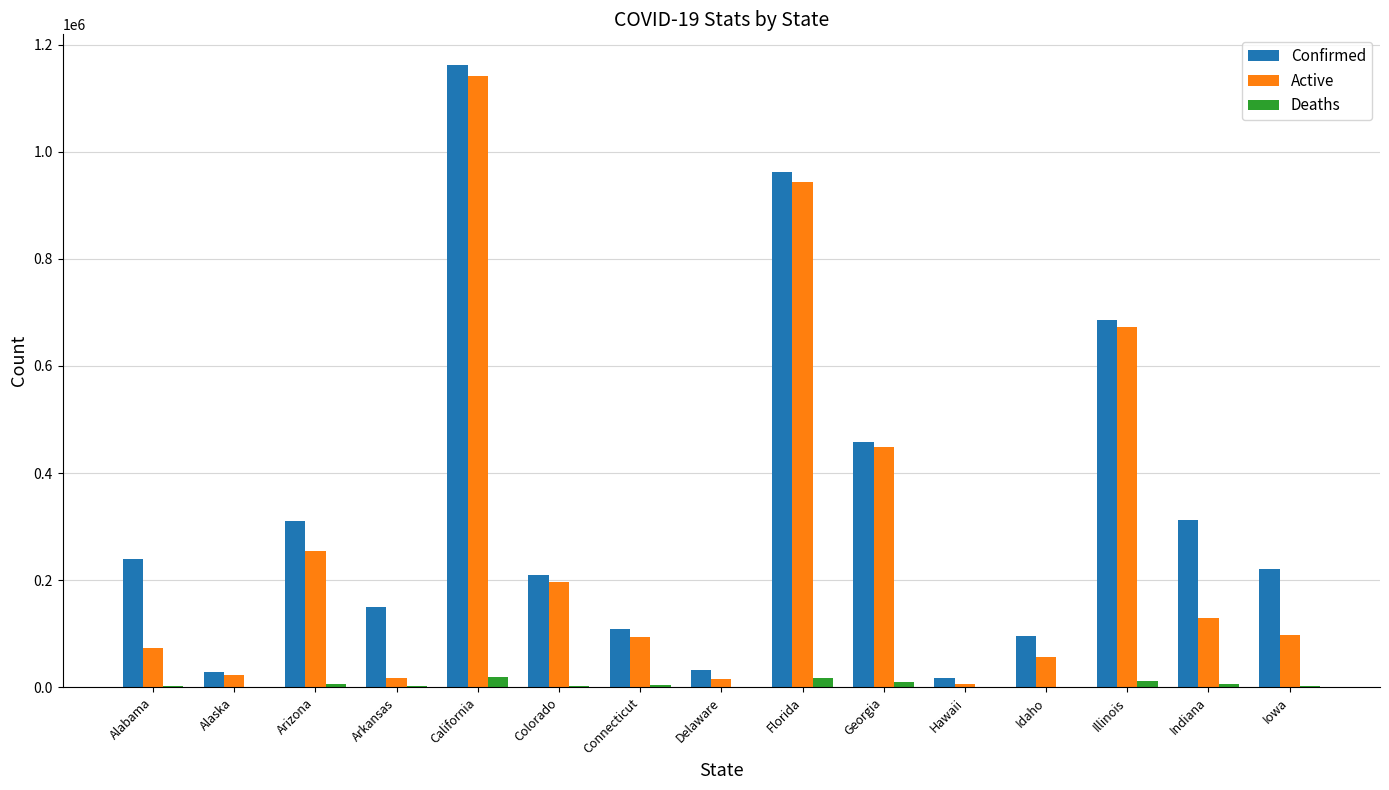

What is the maximum value shown in the chart?

1160940